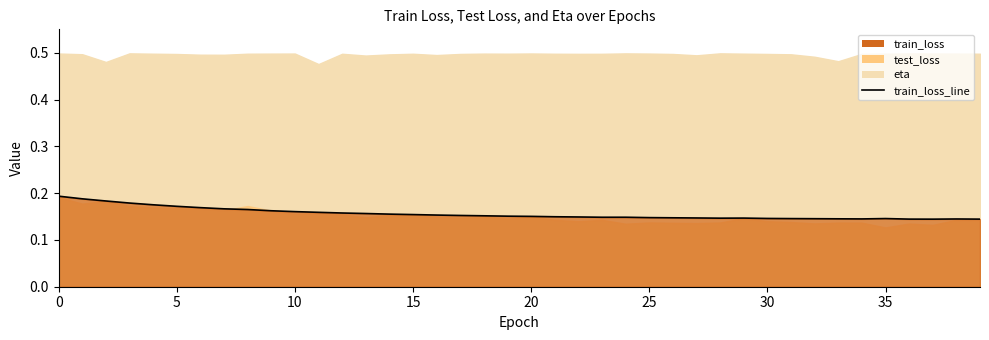

True or false: the data has more than 0 interior local peaks.

True